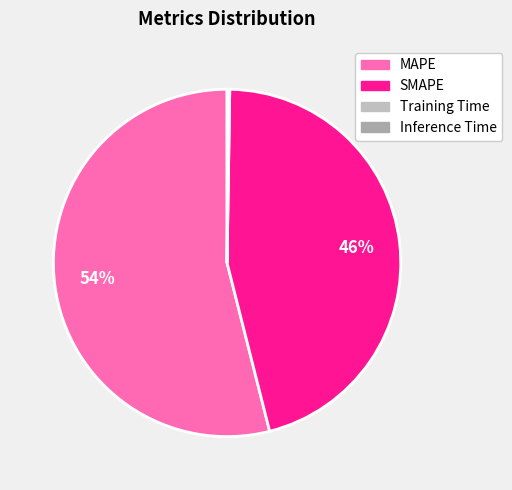

To the nearest percent, what is the average slice percentage?

25%